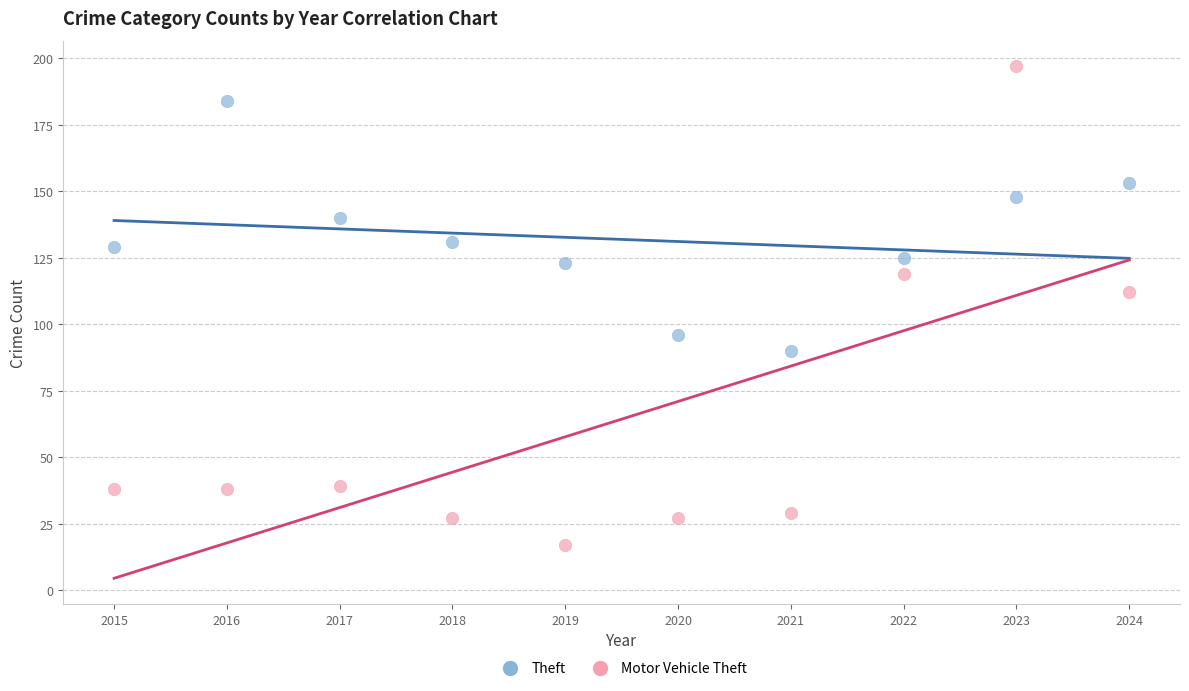

Across all data points, what is the range of X values (max minus min)?

9